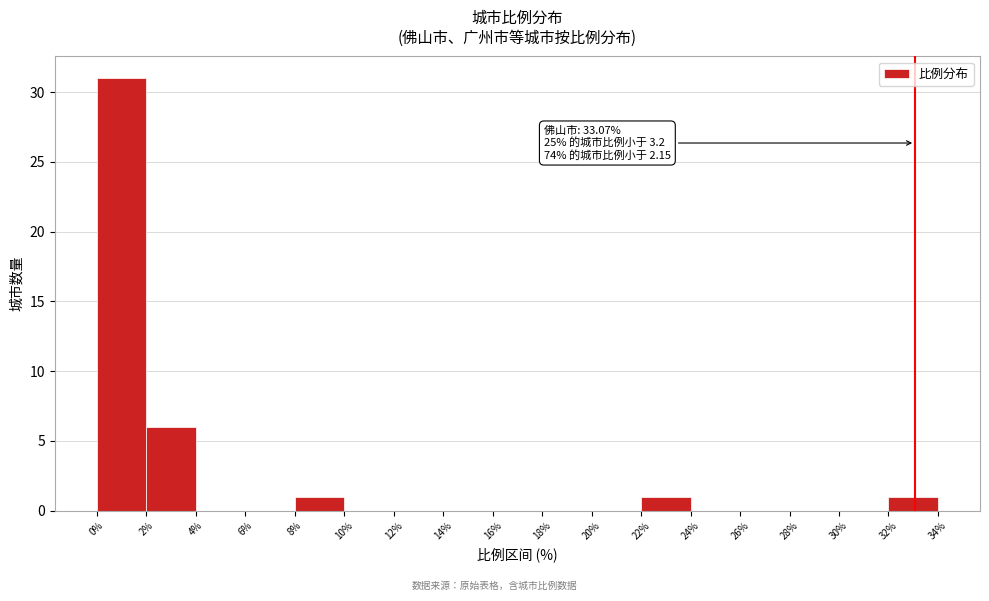

Which range on the x-axis has the tallest bar?

0% to 2%